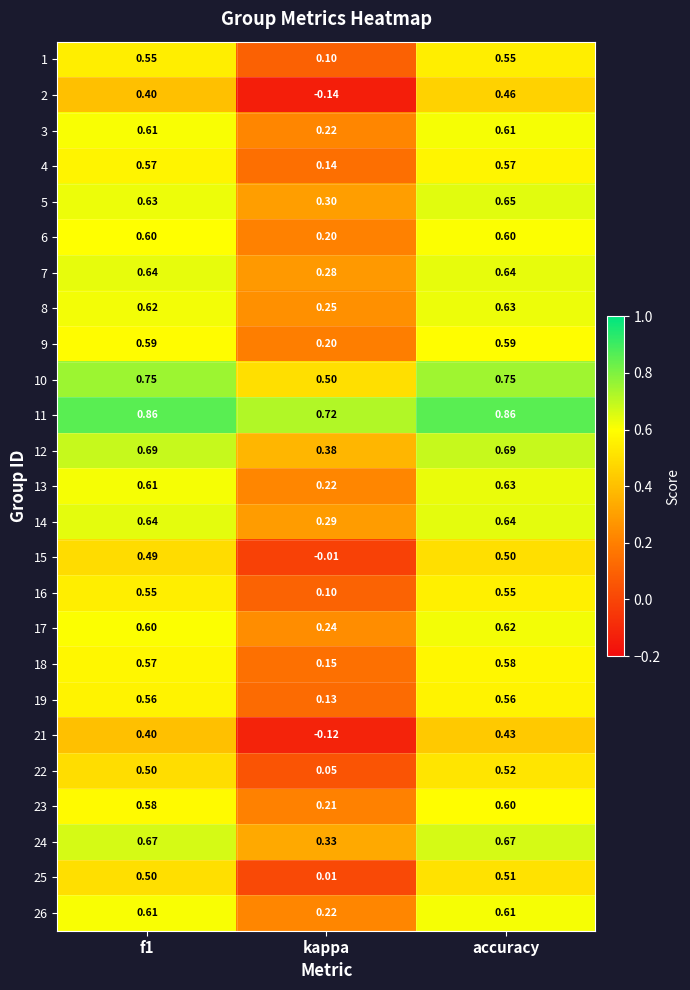

At which label does 1 reach its minimum?

kappa